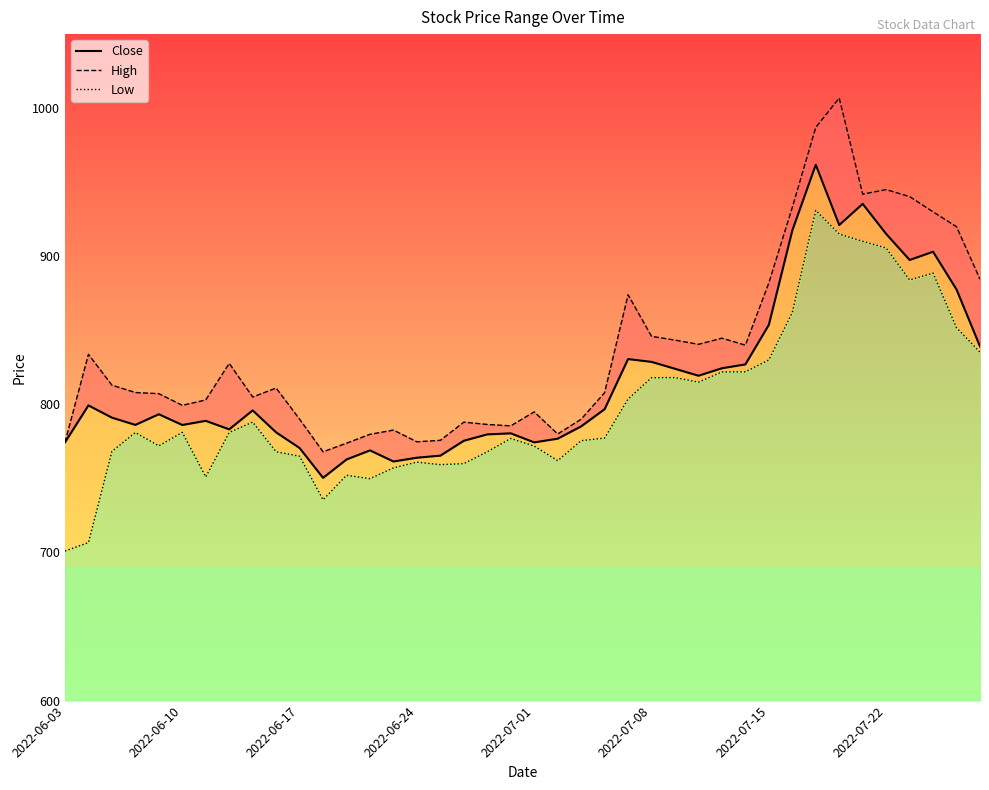

What are all the series names shown in the legend?

Close, High, Low